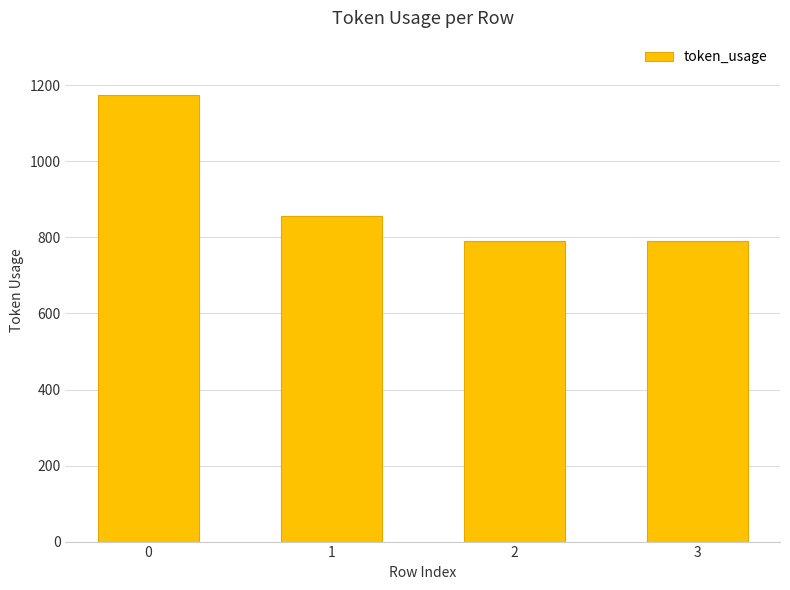

What is the sum of the values at 1 and 2?

1648